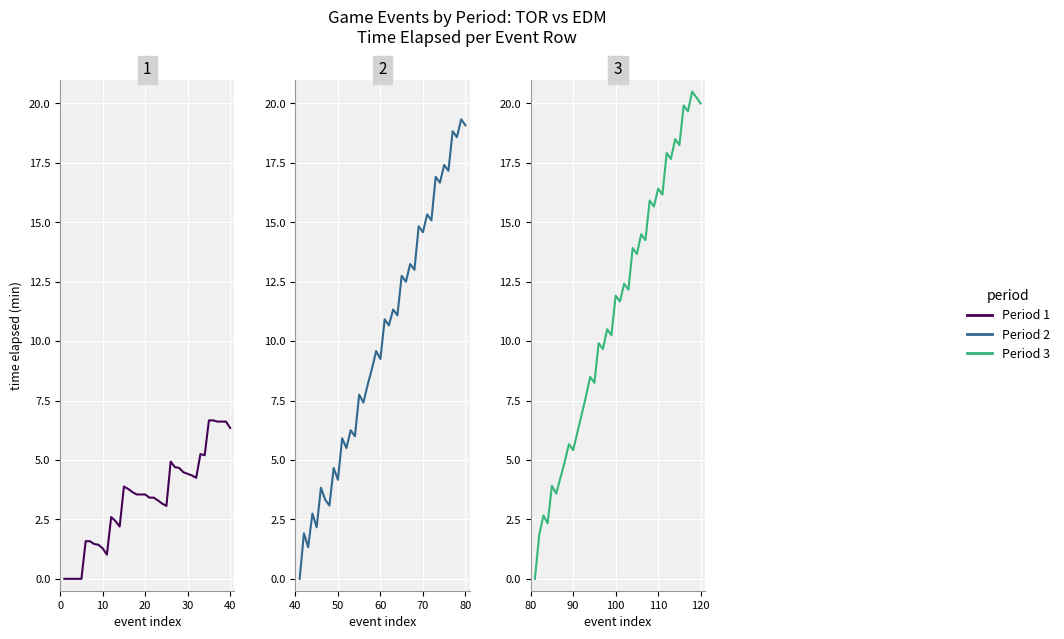

Is the value of Period 3 at 12 greater than the value of Period 1 at 0?

Yes